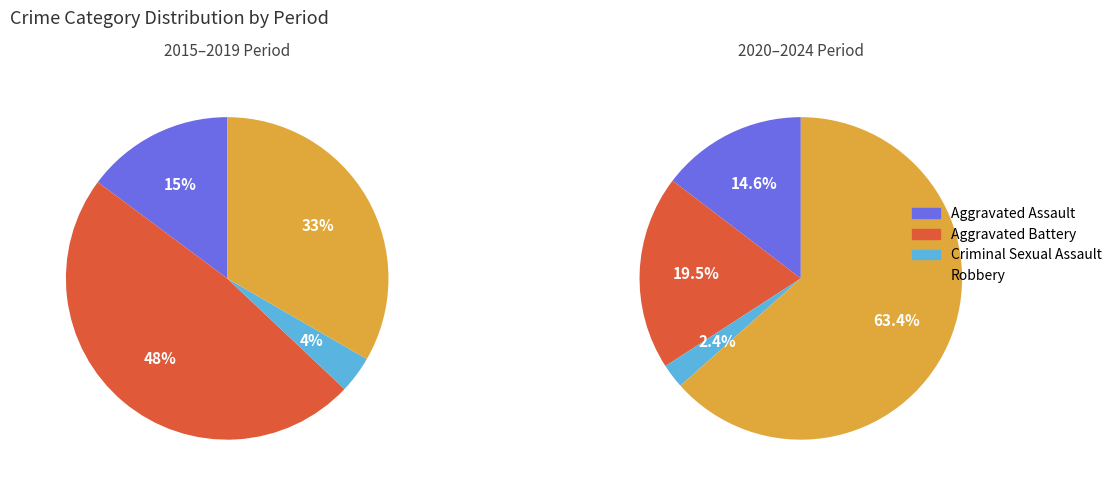

To the nearest percent, what is the combined percentage of Aggravated Assault and Criminal Sexual Assault?

19%